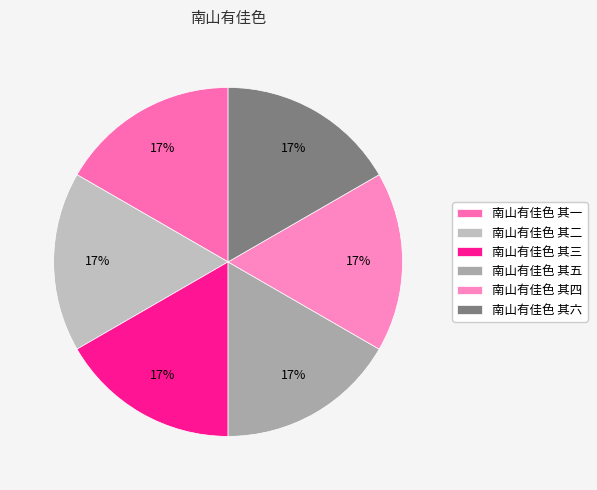

Which slice is the smallest?

南山有佳色 其一